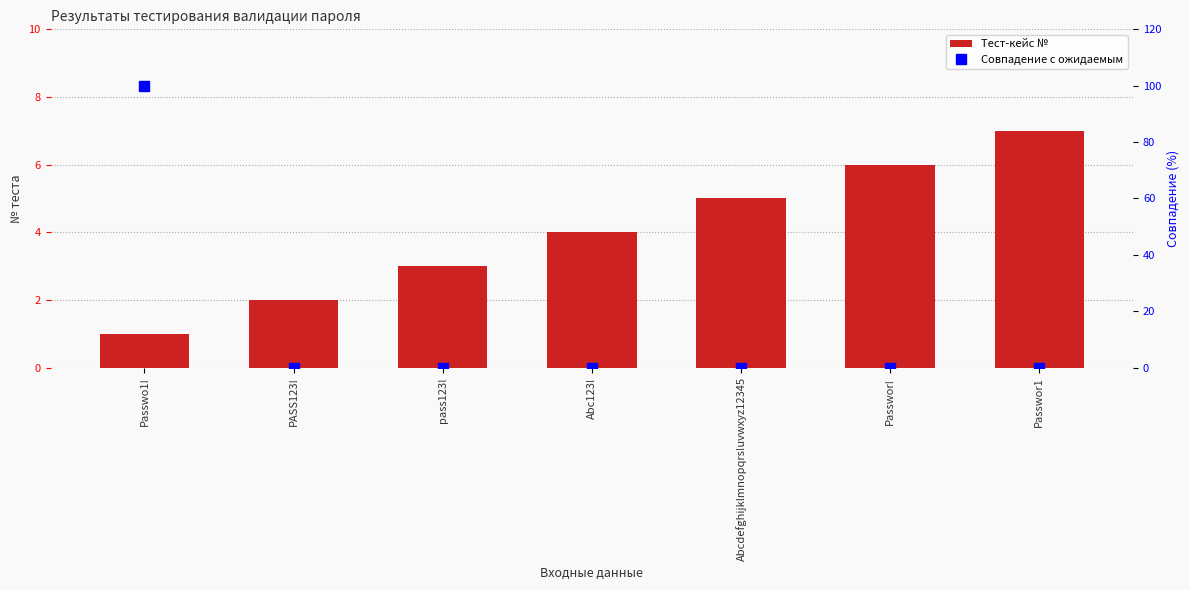

Read the Тест-кейс № value at PASS123!.

2